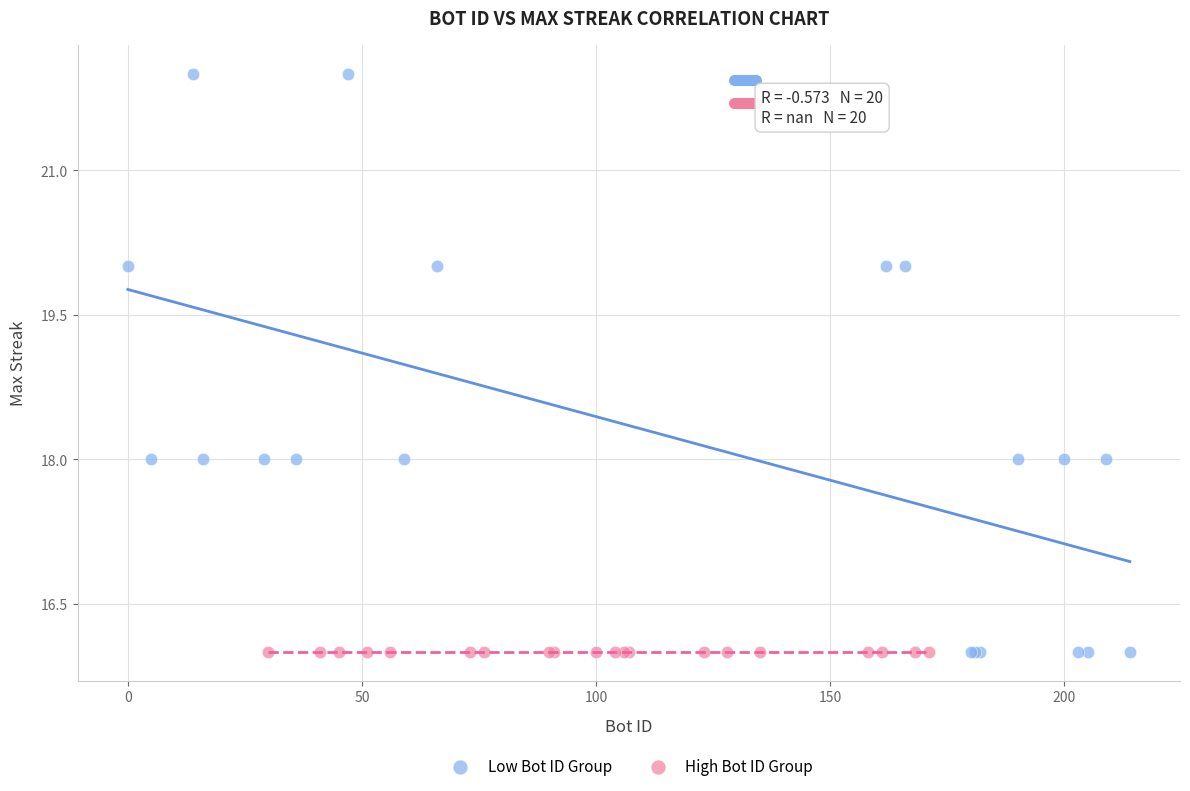

Which series contains the highest Y value?

Low Bot ID Group